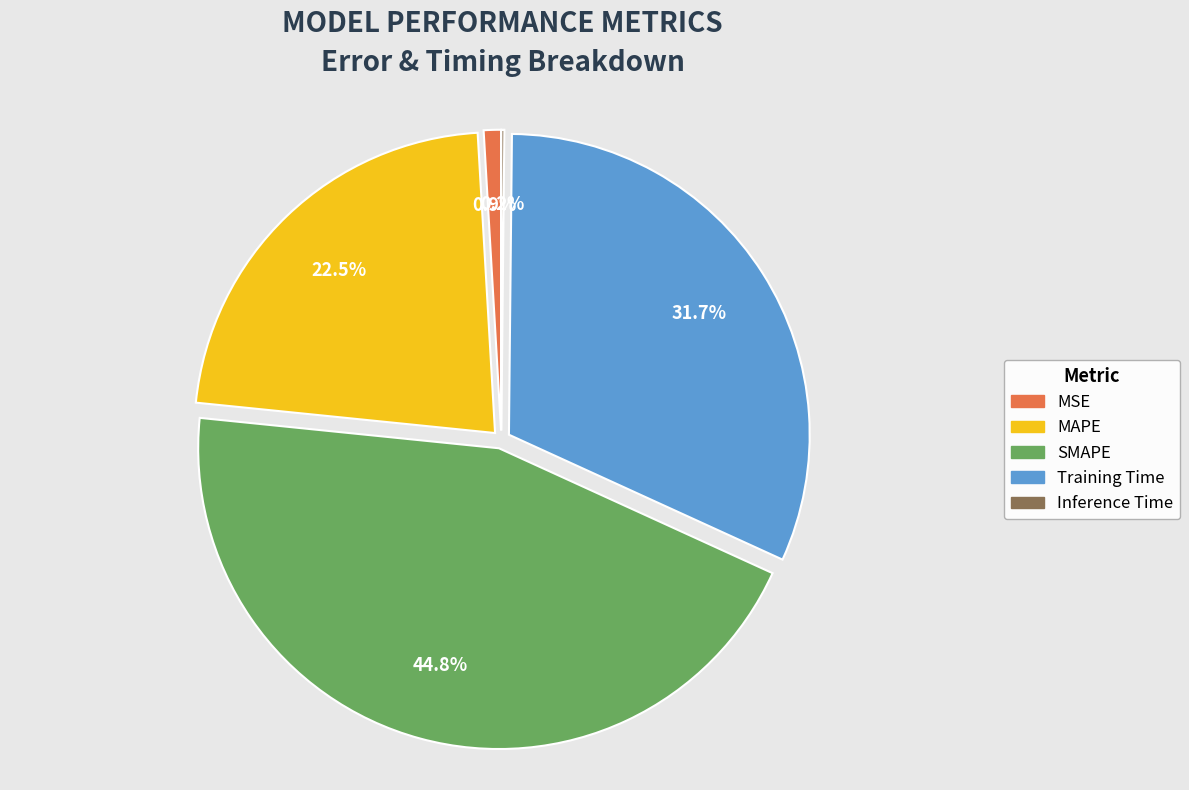

Which slice is the largest?

SMAPE